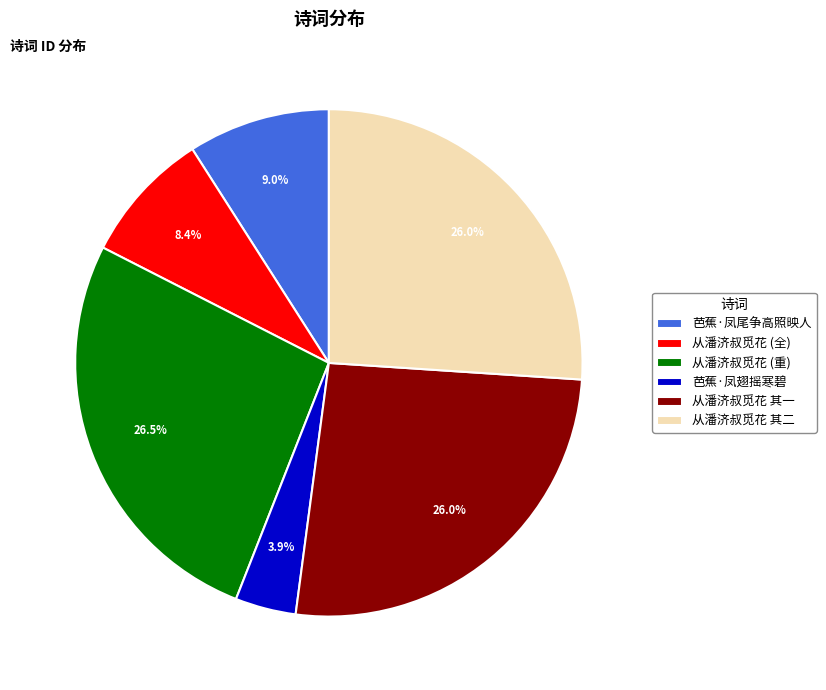

Which has a higher value, 芭蕉·凤翅摇寒碧 or 从潘济叔觅花 其一?

从潘济叔觅花 其一